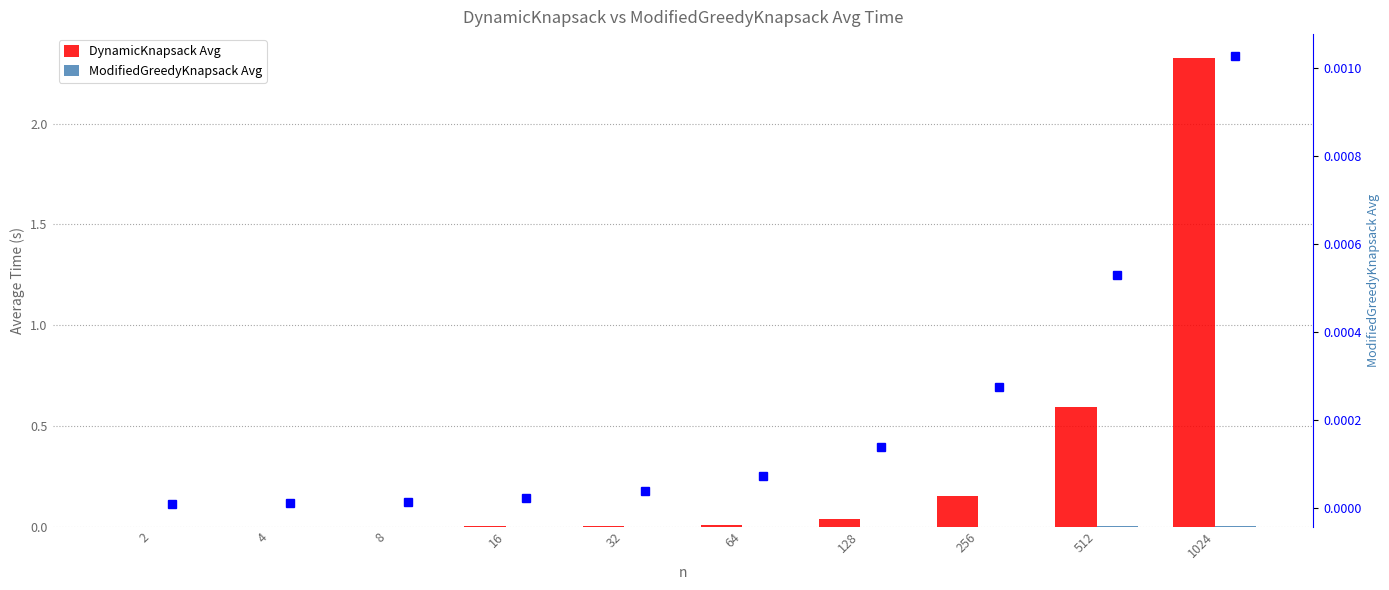

Is it true that ModifiedGreedyKnapsack Avg equals 0.0 at 1024?

False